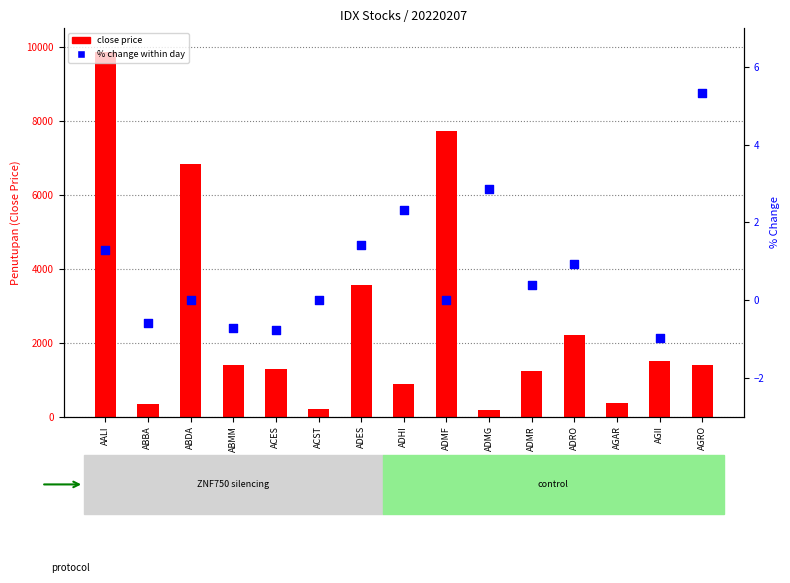

Is the value of % change within day at ABMM greater than the value of close price at ADMR?

No